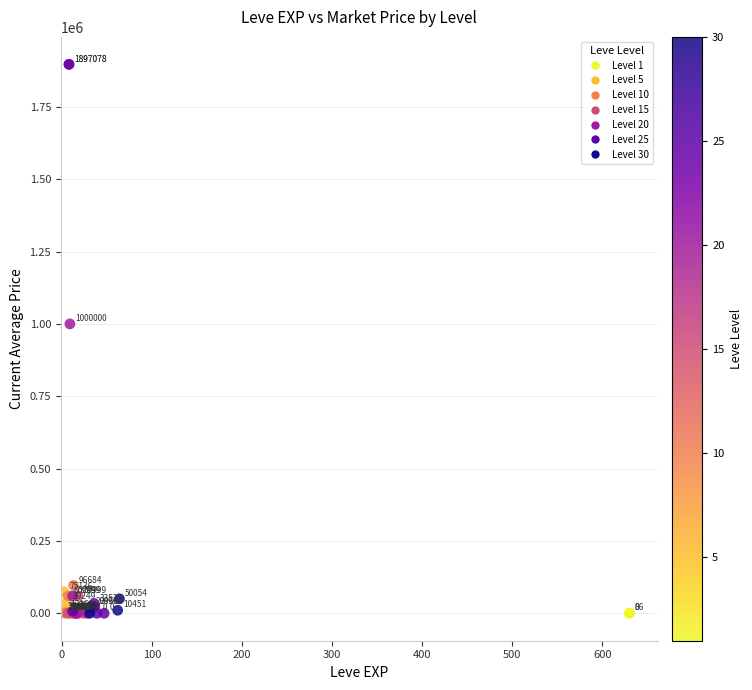

What Y value in the scatter plot is closest to 948539?

1000000